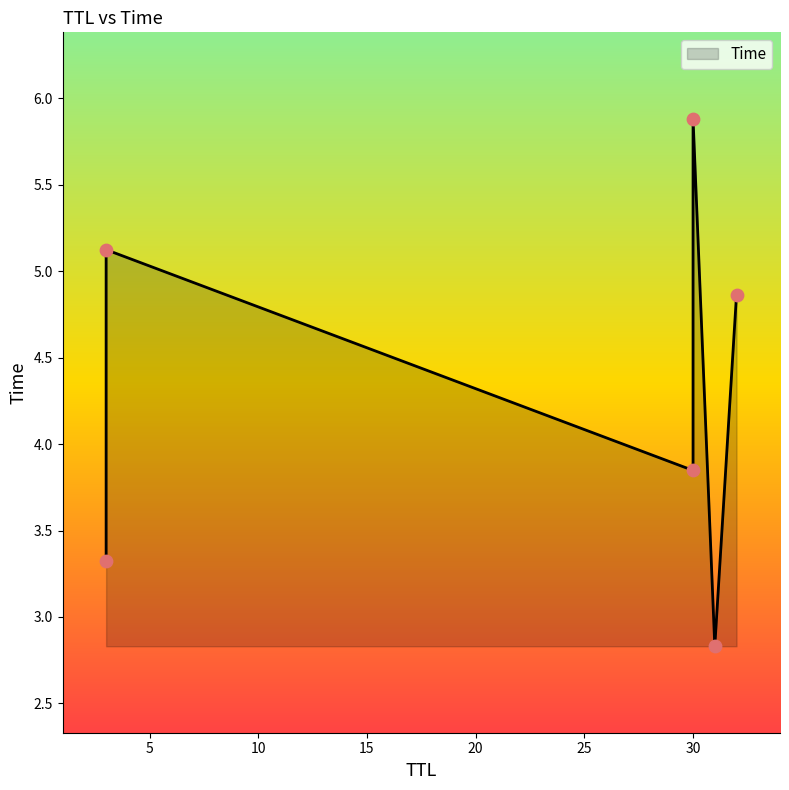

What is the ratio of the value at 3 to the value at 30?

0.9